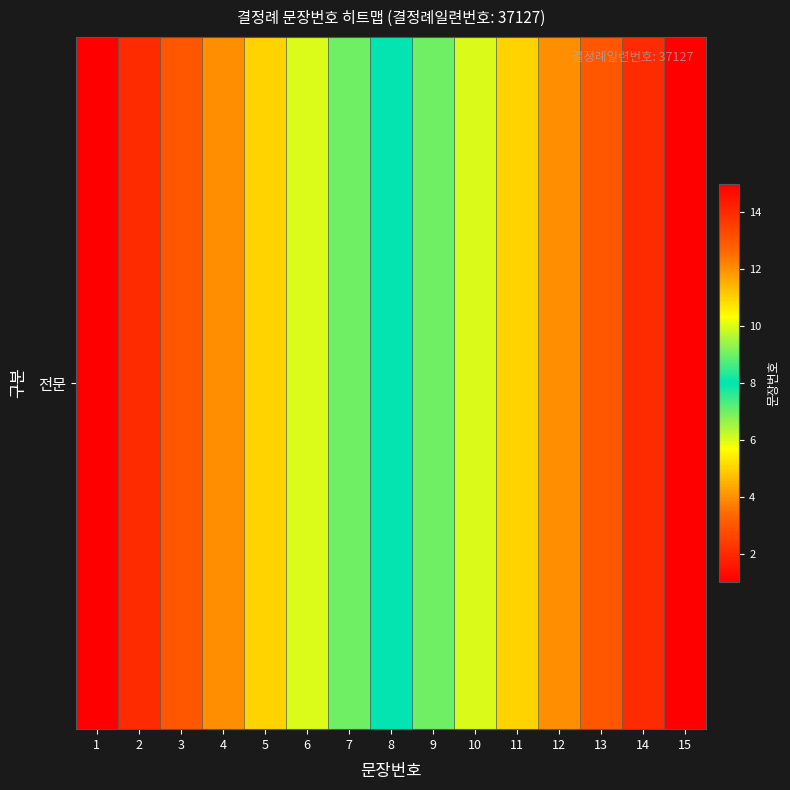

At which label is the value closest to 8?

8